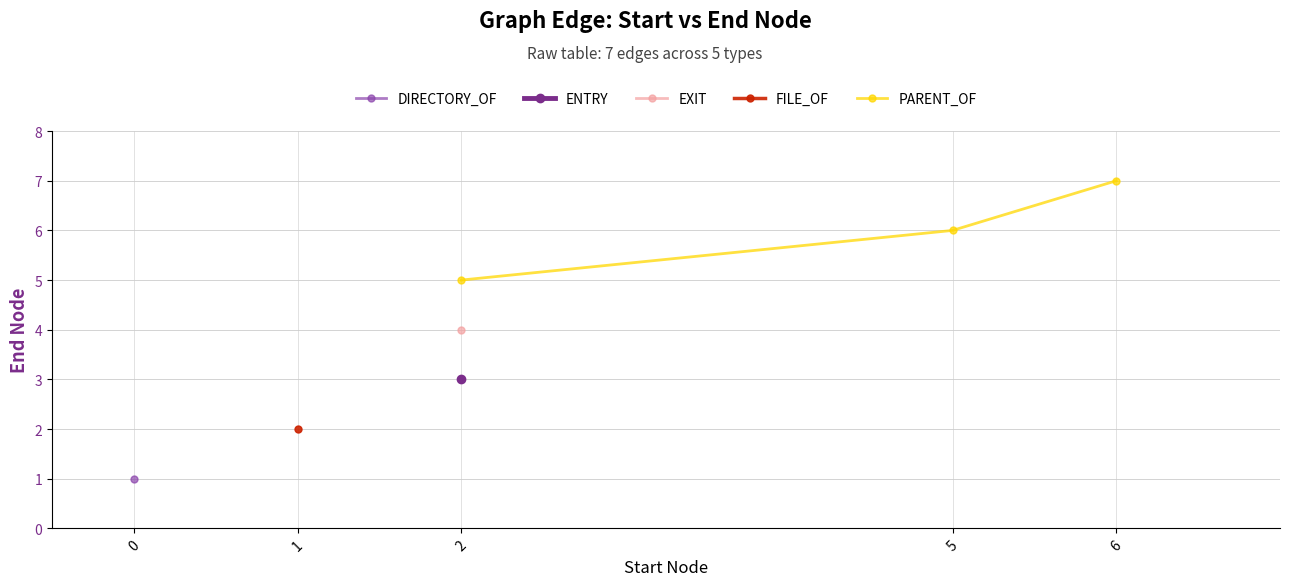

True or false: PARENT_OF has a value of 2 at 5.

False